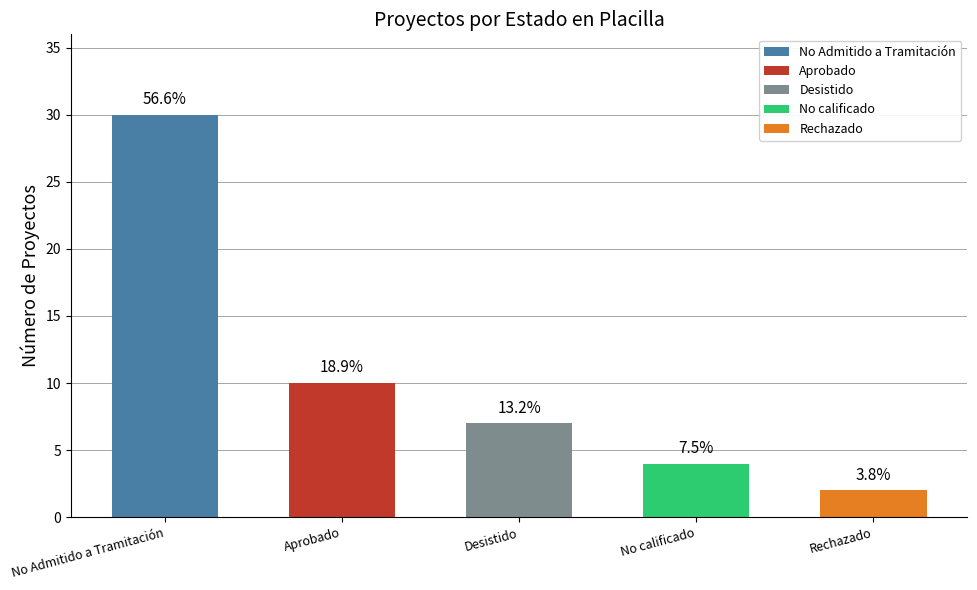

What is the label of the 4th bar from the left?

No calificado